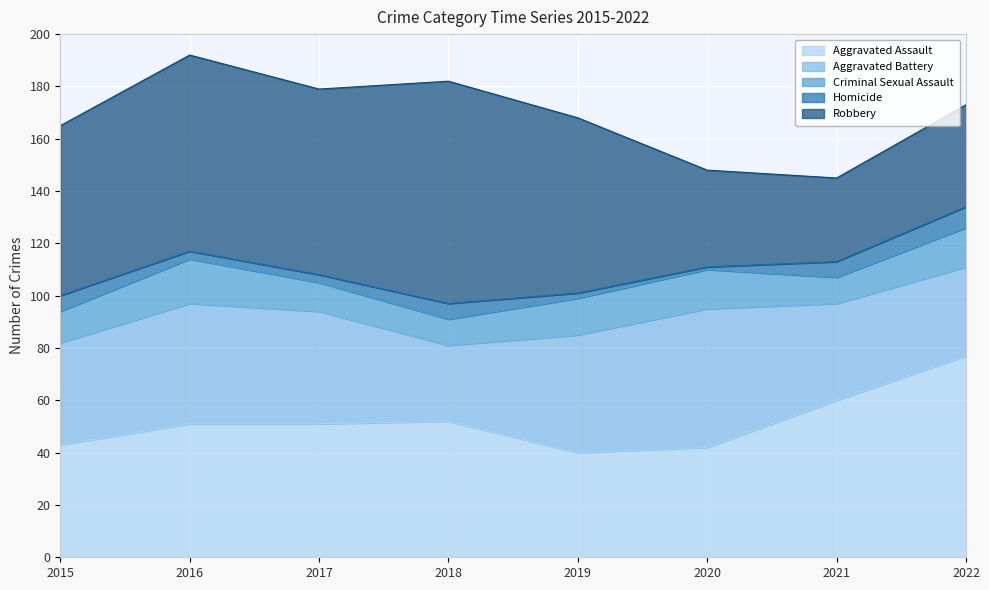

True or false: Aggravated Battery and Robbery intersect in this chart.

True